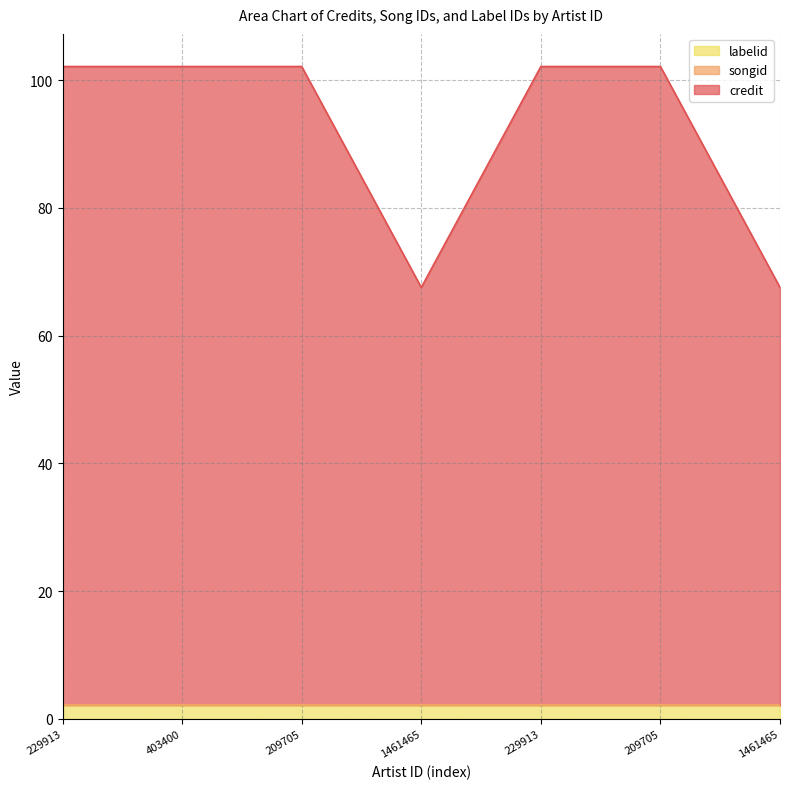

True or false: credit and songid cross at least once.

False